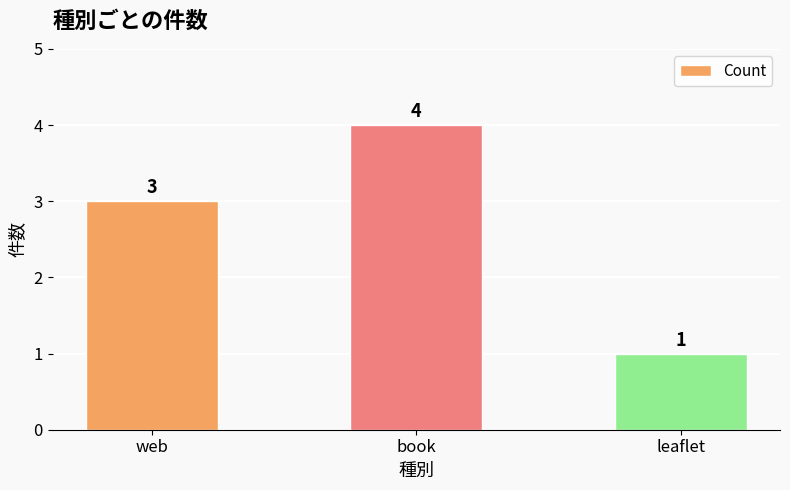

What position from the left is web?

1